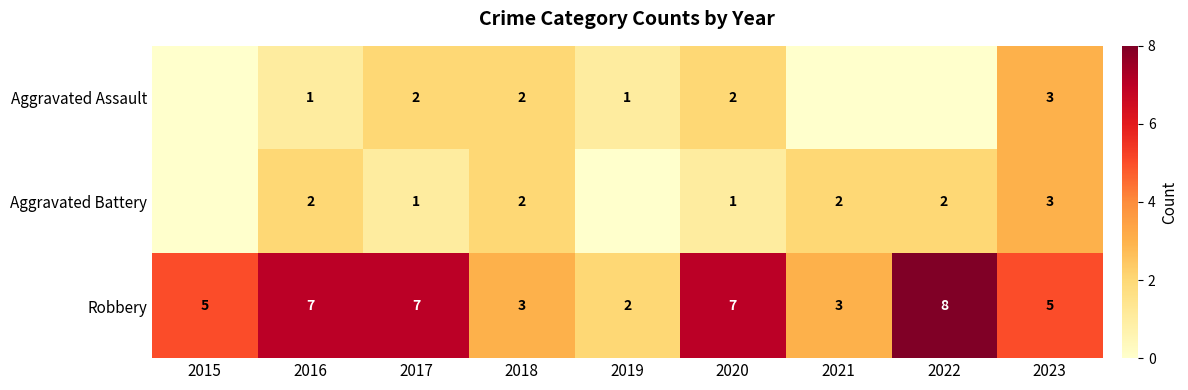

The value of Aggravated Assault at 2019 is 1. True or false?

True